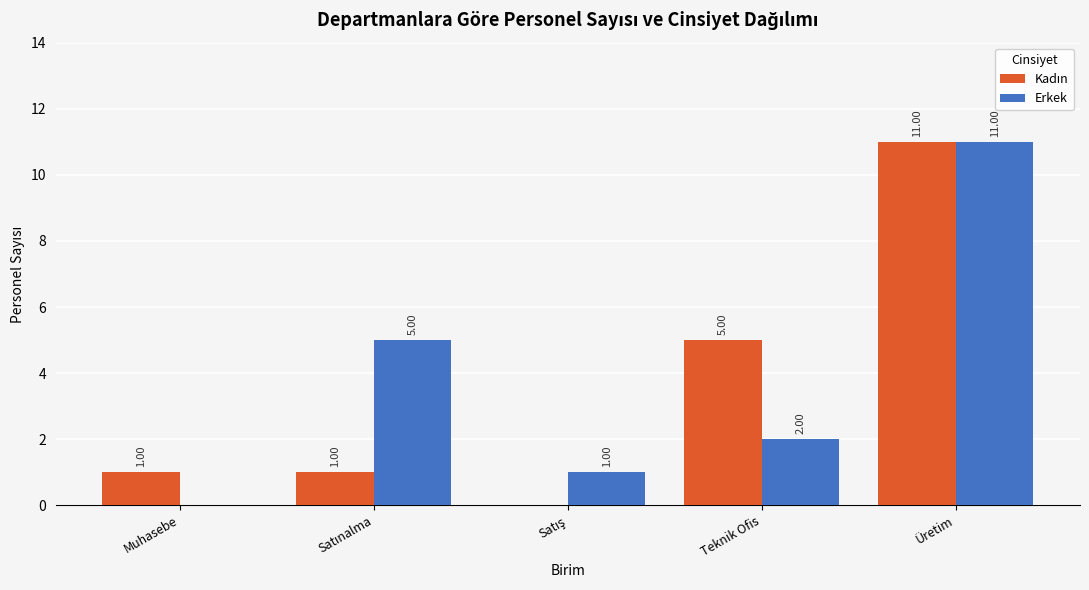

Which series changed the most between Teknik Ofis and Üretim?

Erkek